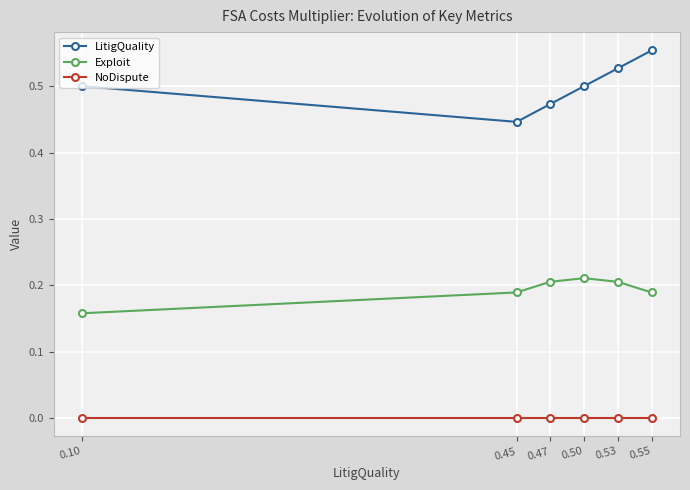

At which category does the chart reach its peak across all series?

0.55